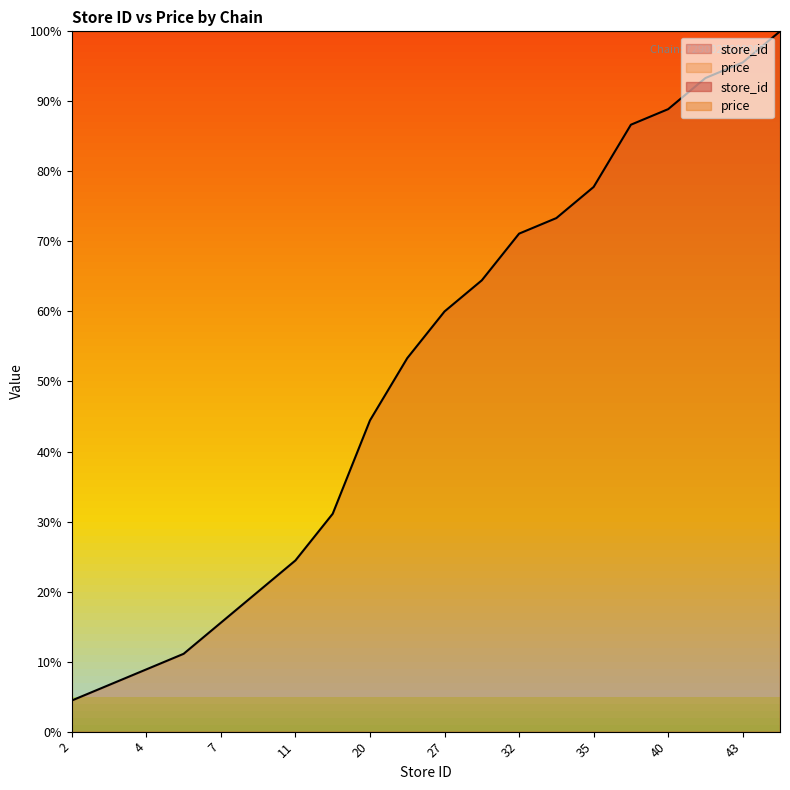

Reading left to right, what are all the values shown in this chart?

2=4.4	3=6.7	4=8.9	5=11.1	7=15.6	9=20.0	11=24.4	14=31.1	20=44.4	24=53.3	27=60.0	29=64.4	32=71.1	33=73.3	35=77.8	39=86.7	40=88.9	42=93.3	43=95.6	45=100.0